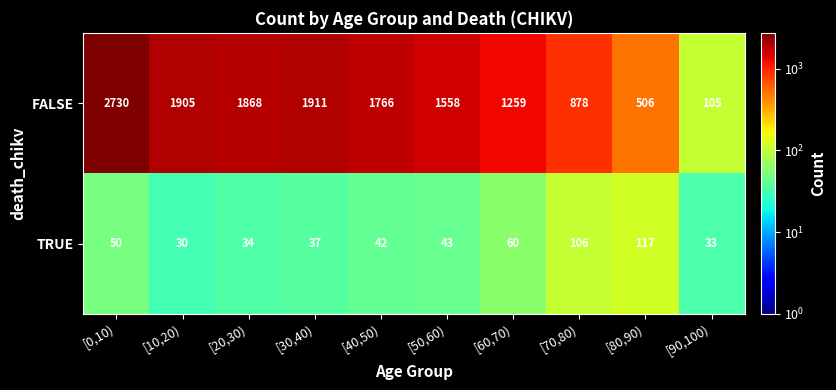

At [0,10), list the series in order from largest to smallest.

FALSE, TRUE